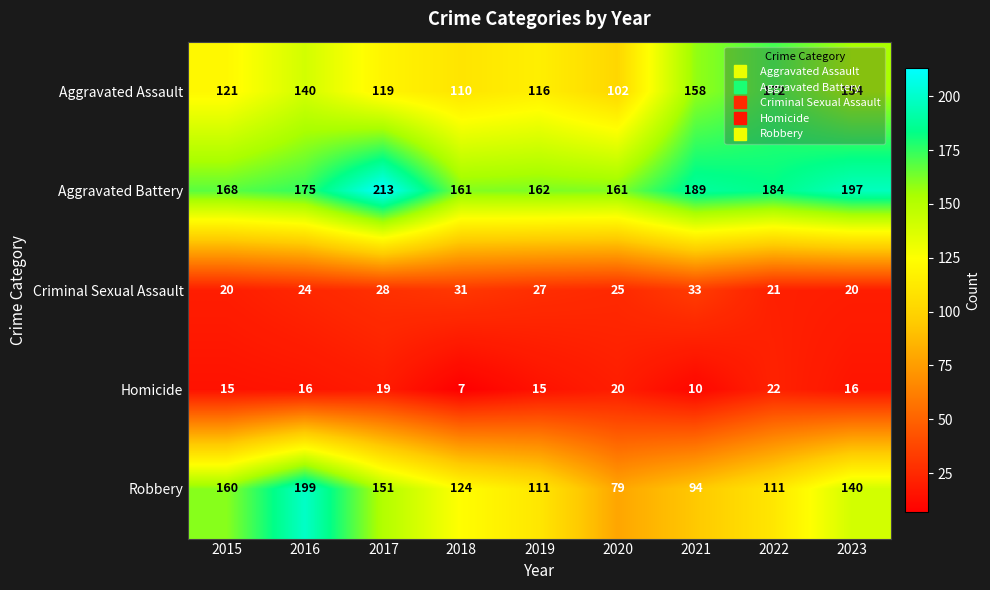

What is the approximate value of Robbery at 2023?

140